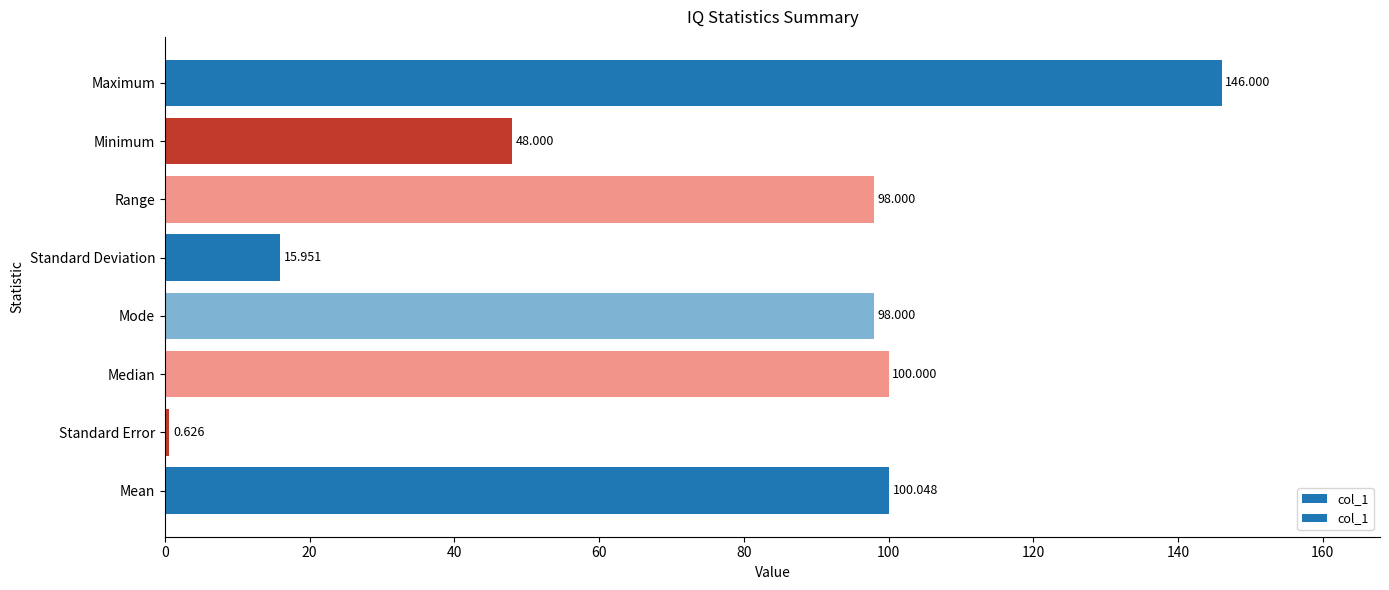

Which label corresponds to the smallest value in the chart?

Standard Error